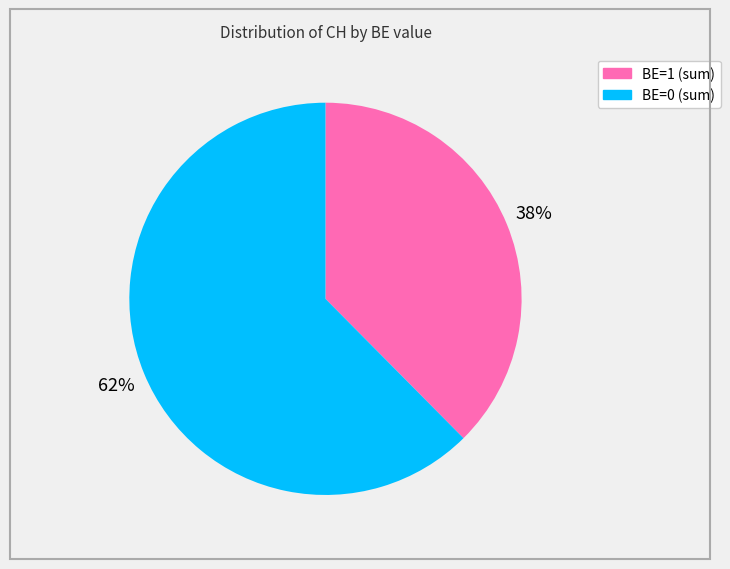

To the nearest percent, what is the average slice percentage?

50%